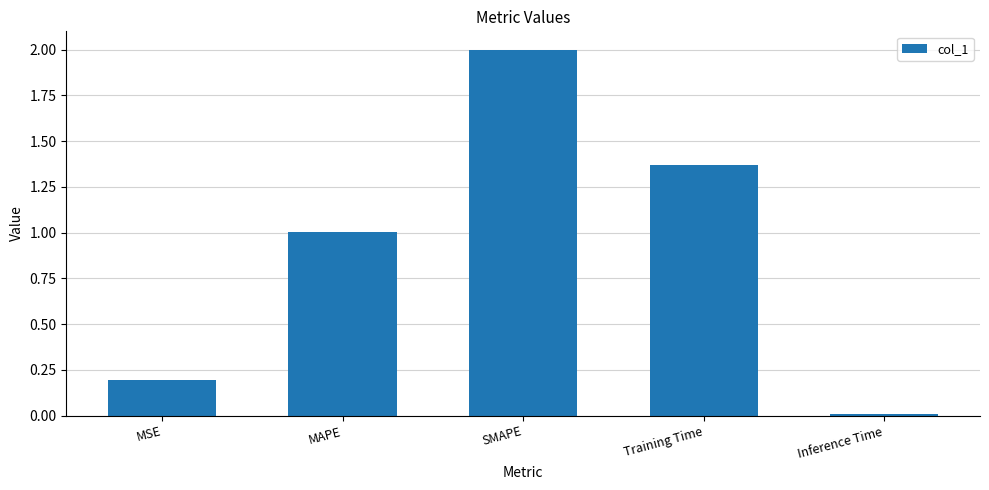

How many bars are there in total?

5